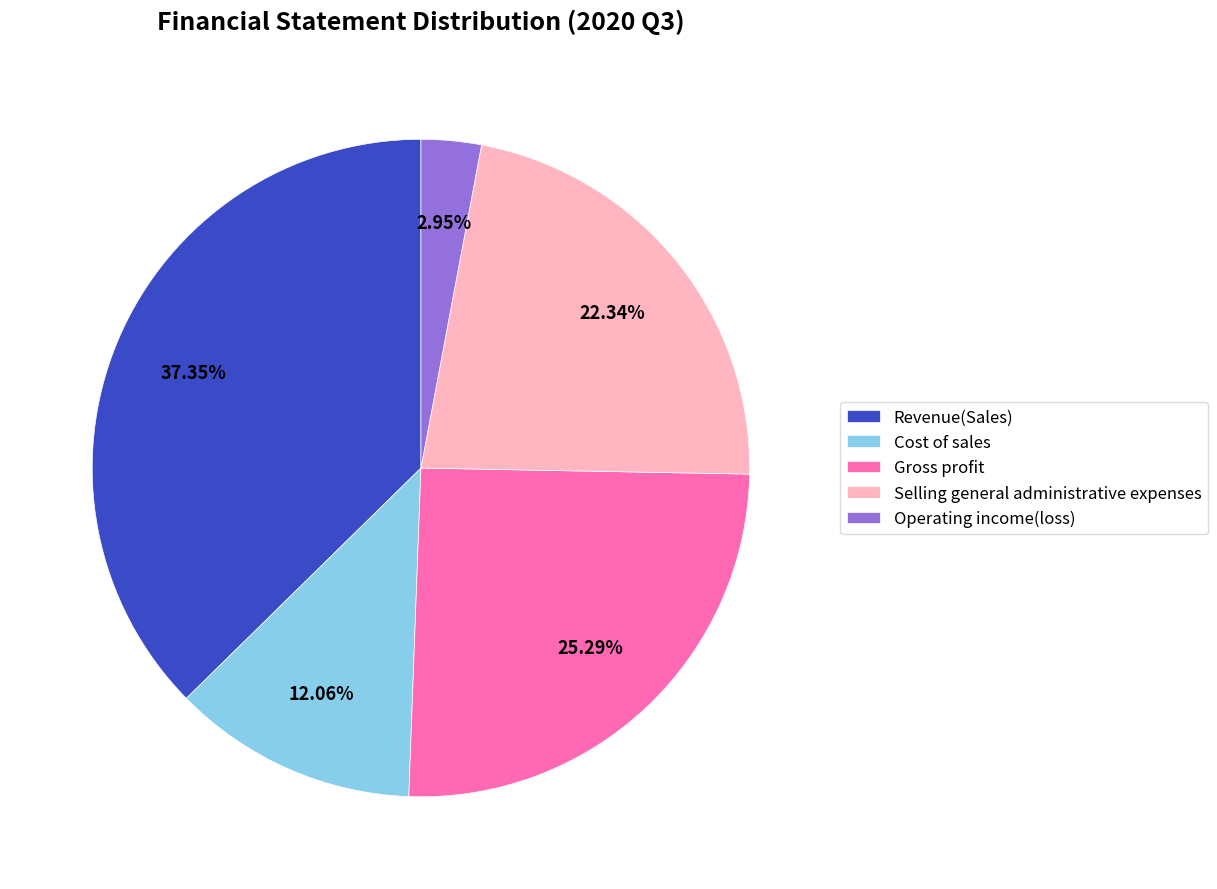

What is the largest slice in the pie chart?

Revenue(Sales)